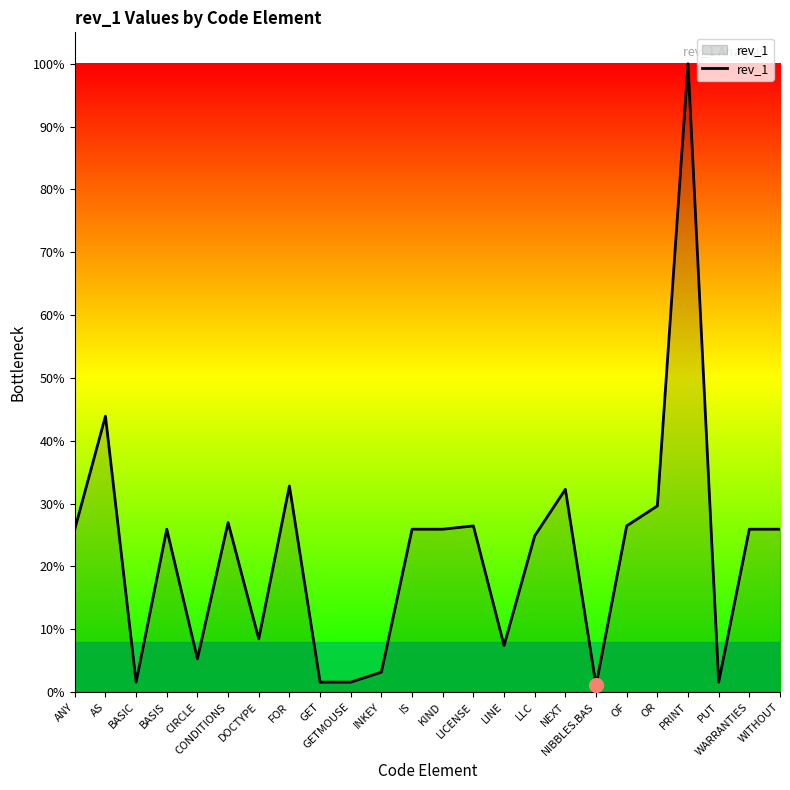

What is the greatest value displayed?

100.0